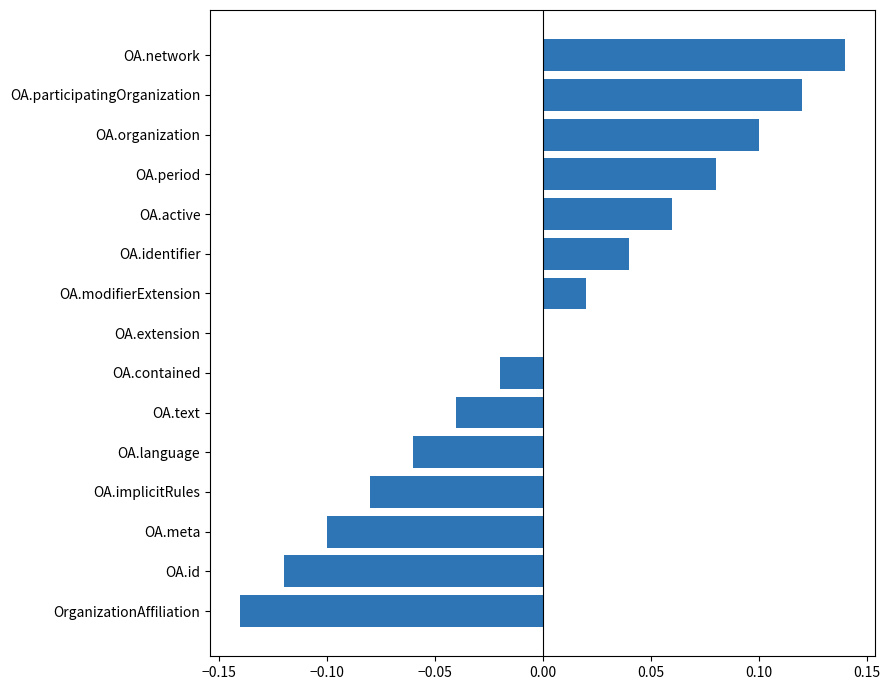

The value at OA.identifier is 0.1. True or false?

False